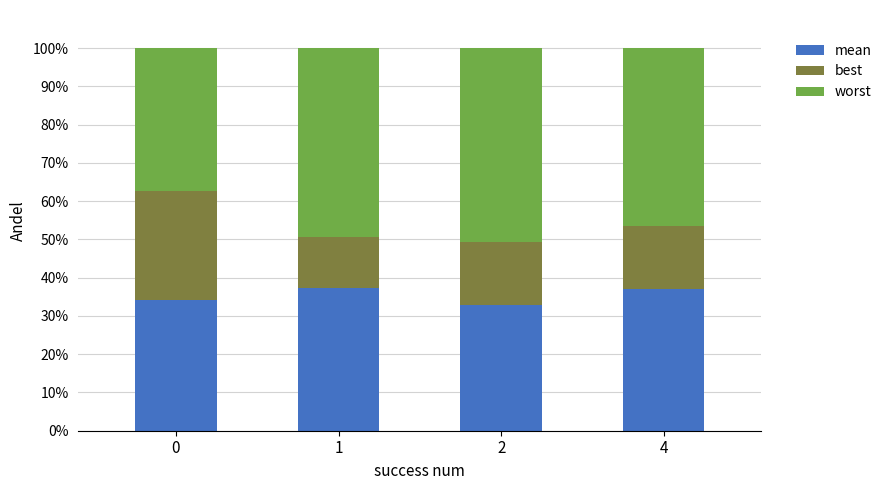

The value of mean at 4 is 37.2. True or false?

True